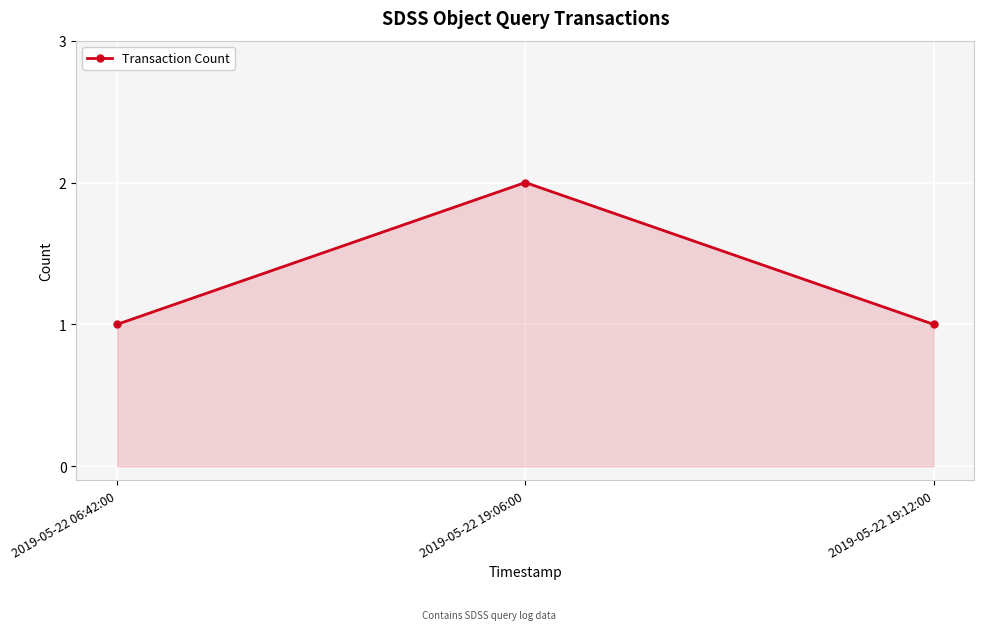

How many data points does each series have?

3